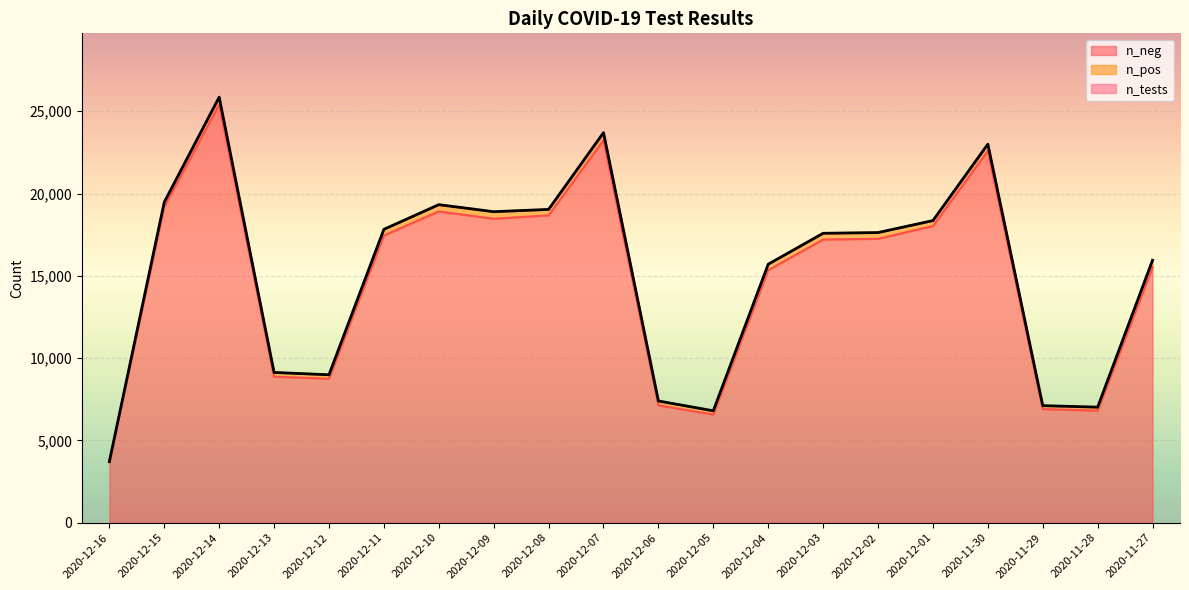

What is the difference between the highest and lowest values at 2020-12-04?

358